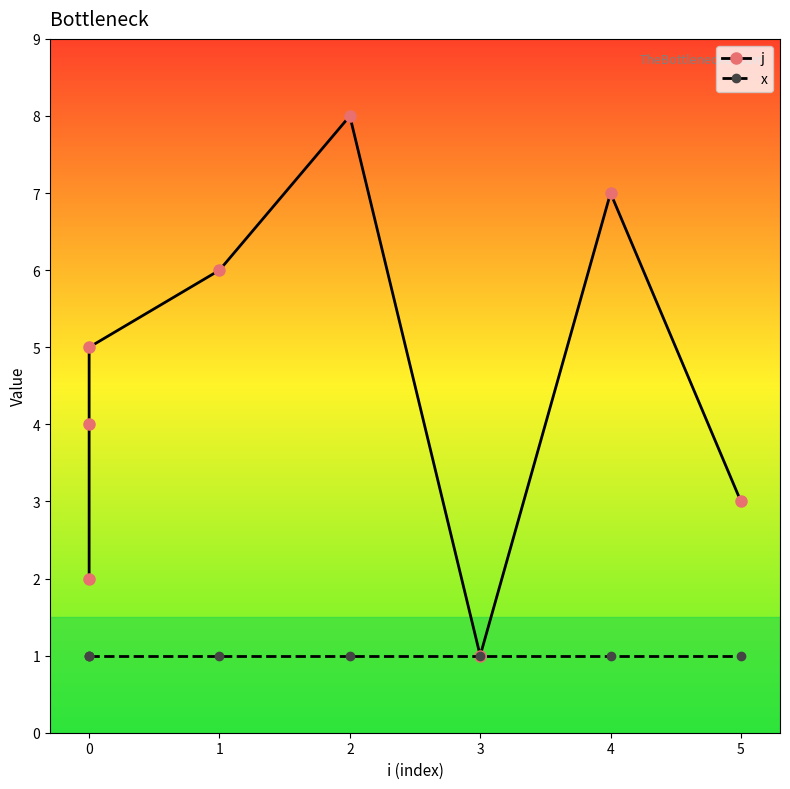

At 4, list the series in order from smallest to largest.

x, j